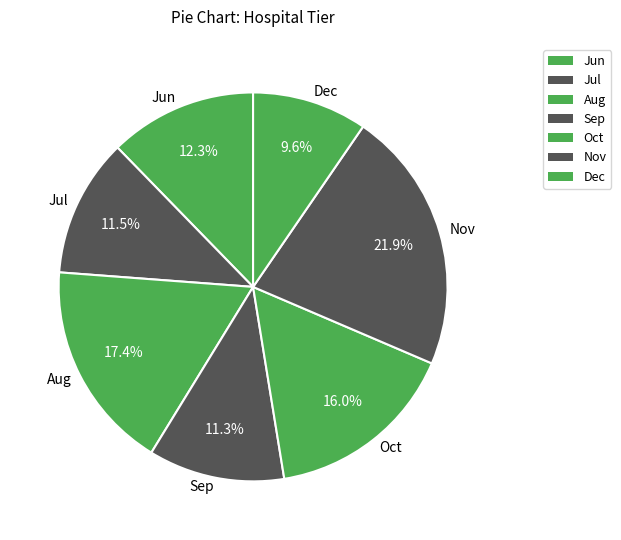

Between Dec and Aug, which is larger?

Aug